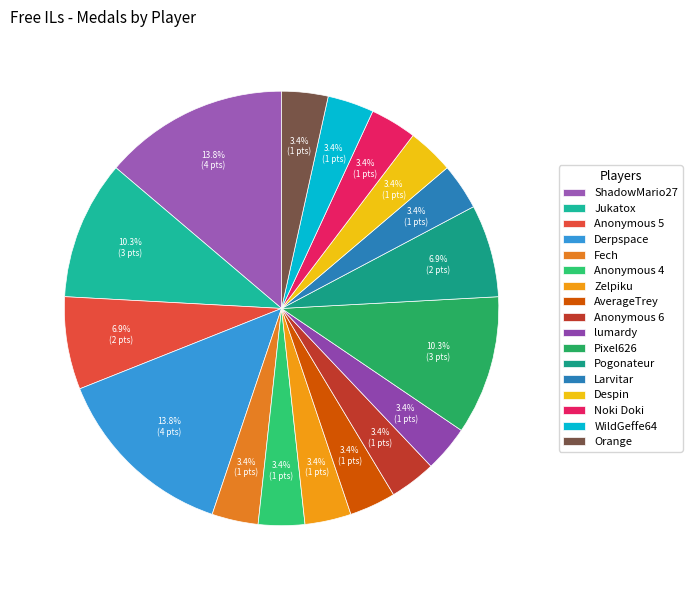

To the nearest percent, what is the difference between the largest and smallest slice percentages?

10%